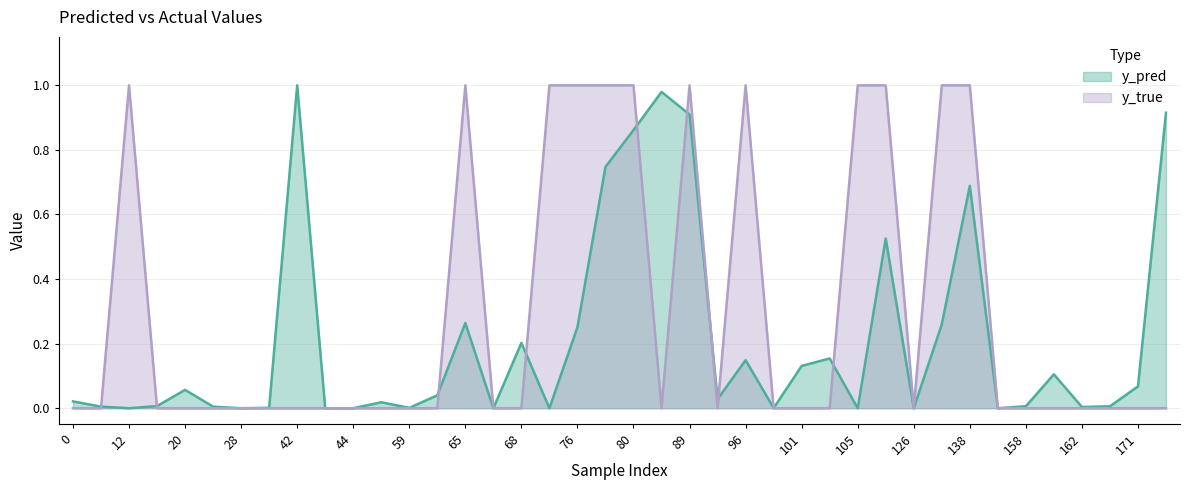

How many intersections are there between y_pred and y_true?

14